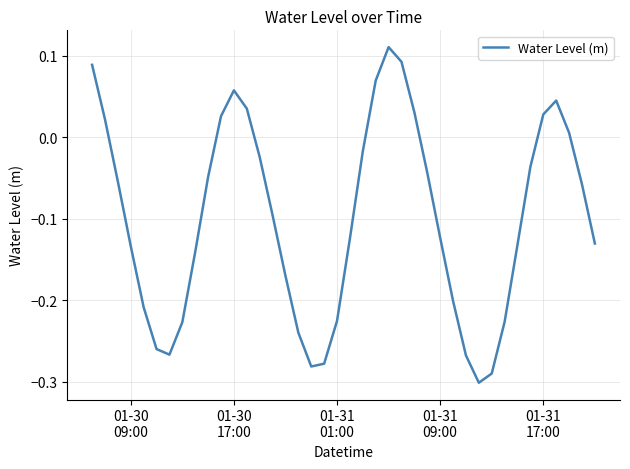

How many lines are shown in the chart?

1